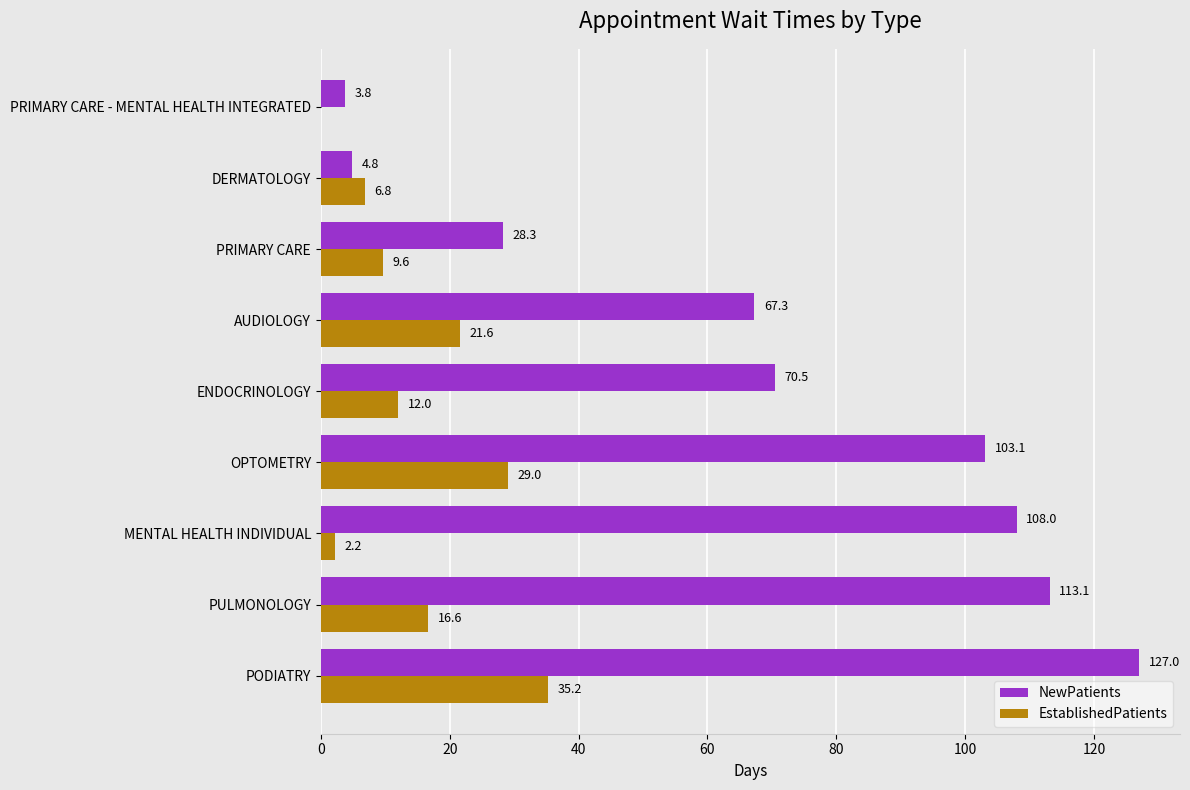

How many positive values does the EstablishedPatients series have?

8